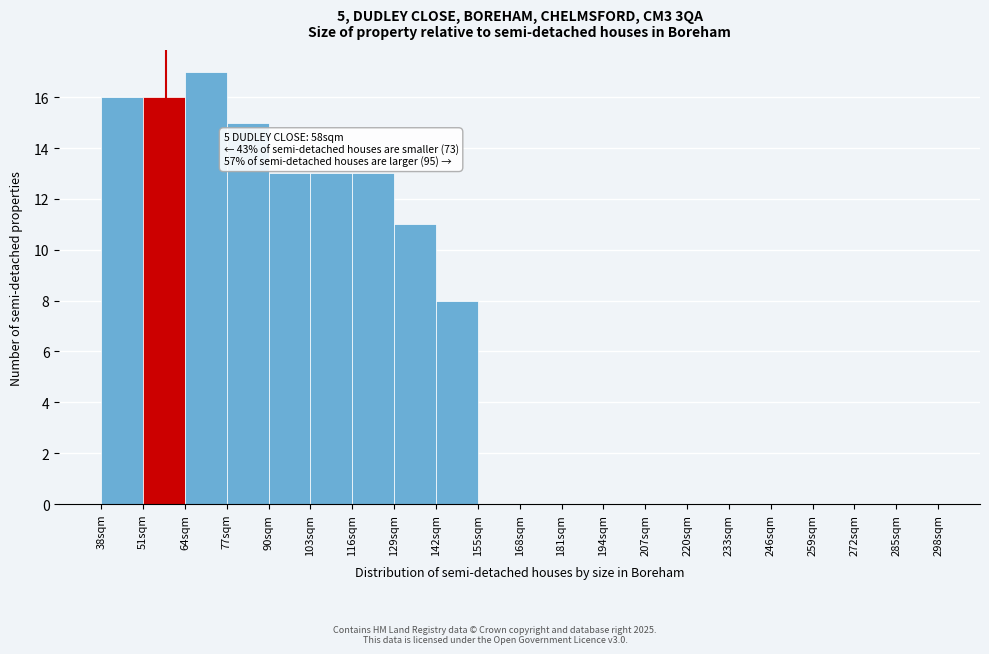

Over which range of the x-axis is the bar tallest?

64 to 77